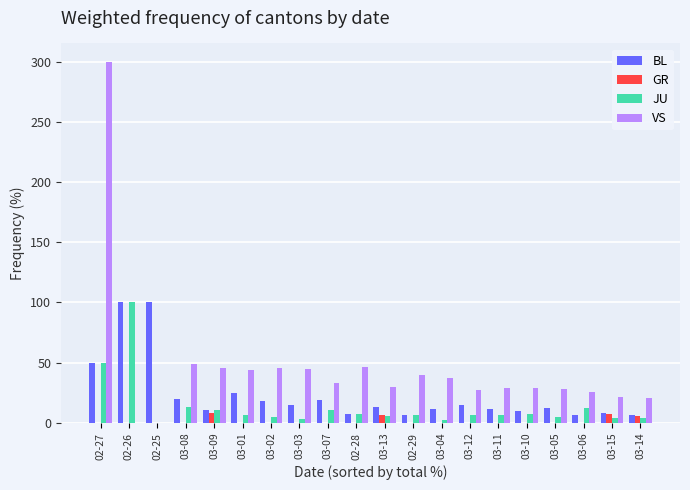

Which series changed the most between 02-27 and 03-04?

VS